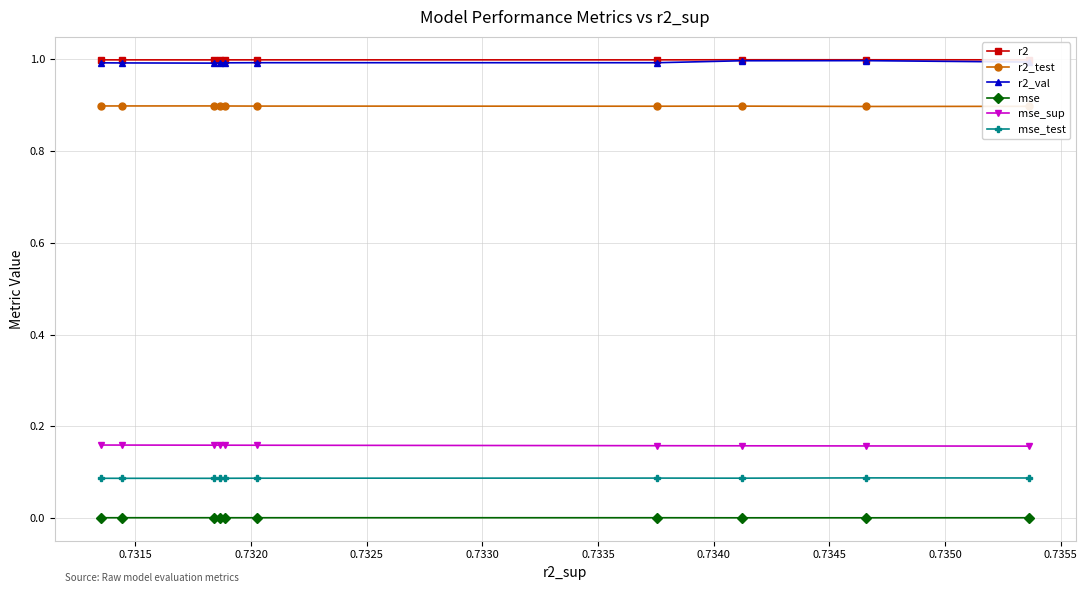

Count the number of data series in this chart.

6